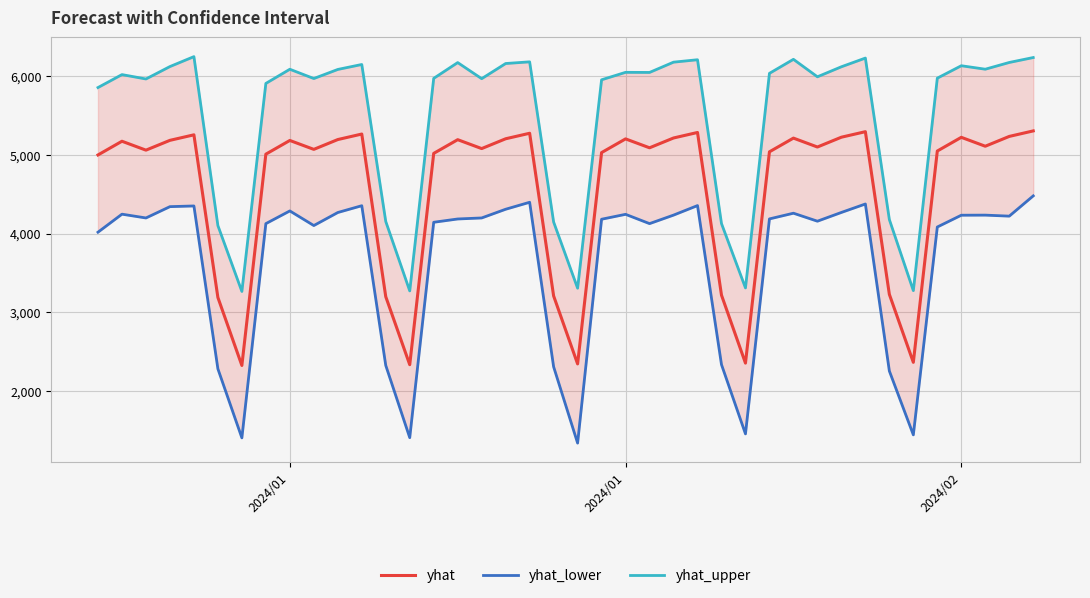

True or false: yhat and yhat_upper intersect in this chart.

False